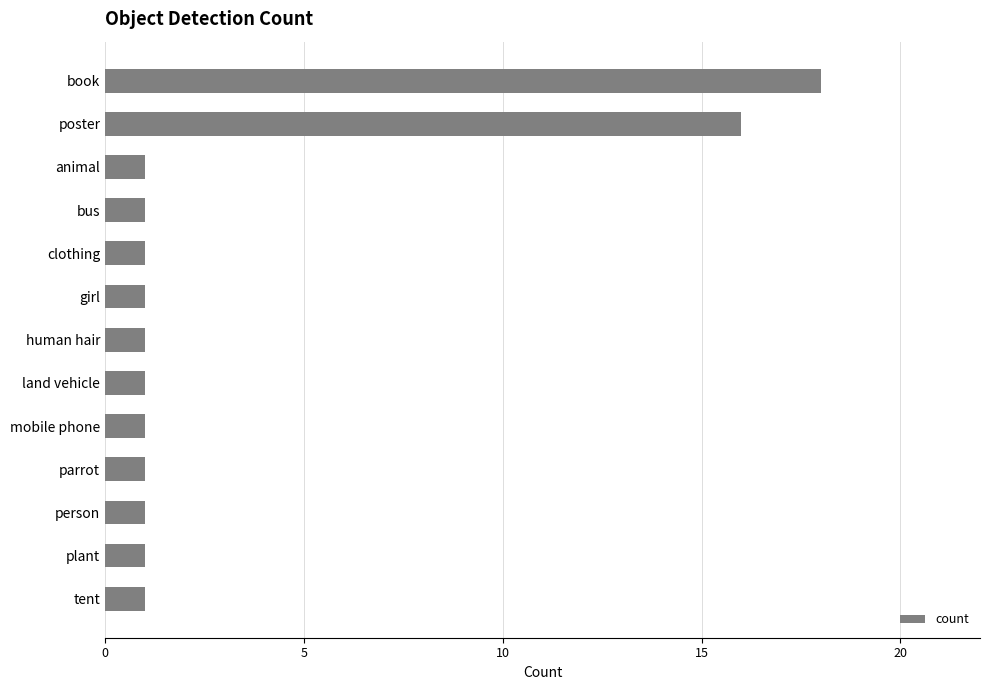

Does the chart contain any negative values?

No